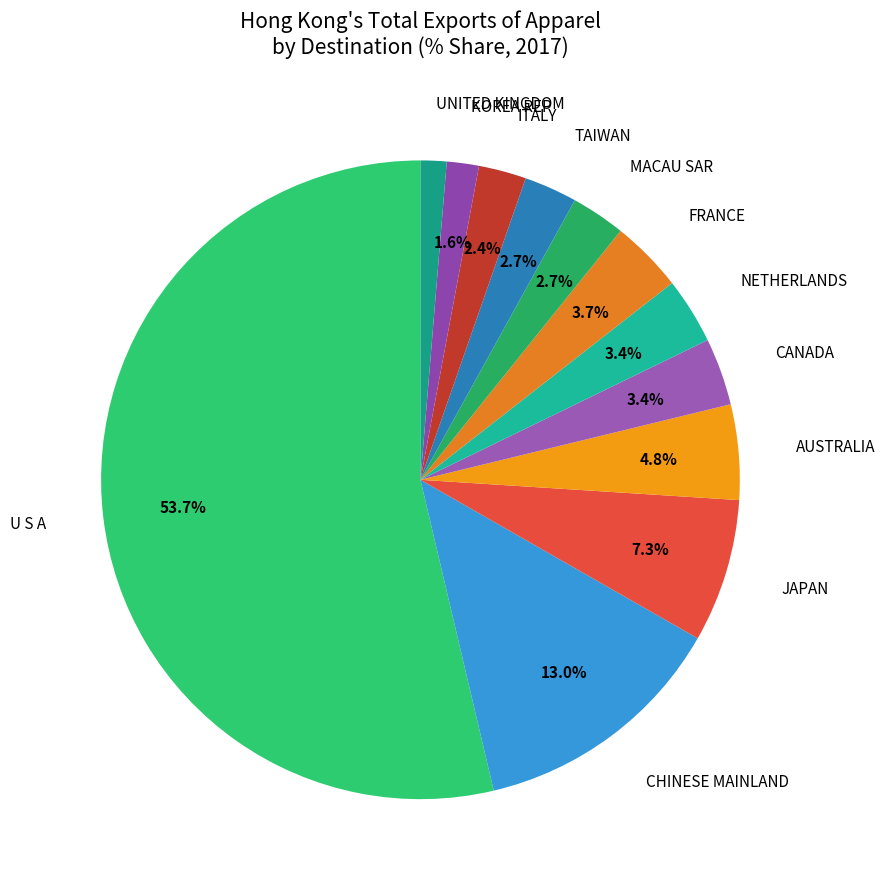

What is the ratio of the value at MACAU SAR to the value at FRANCE?

0.7